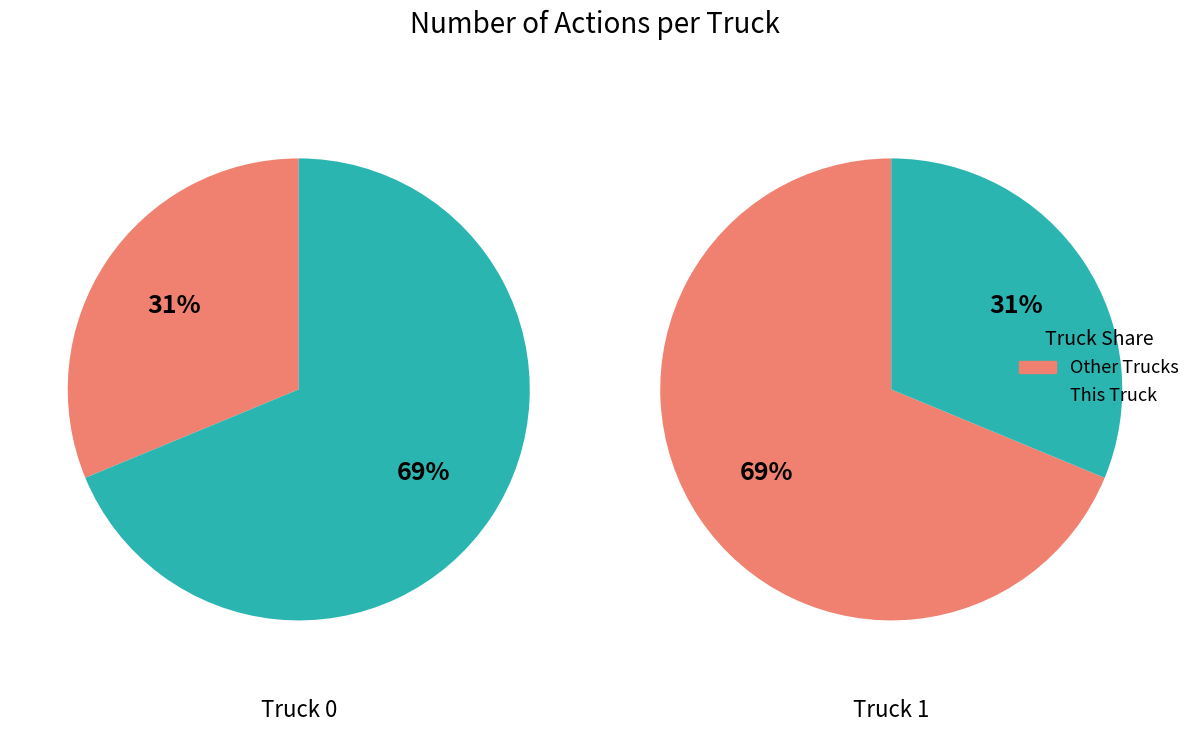

The Truck 0 slice represents 54% of the pie. True or false?

False